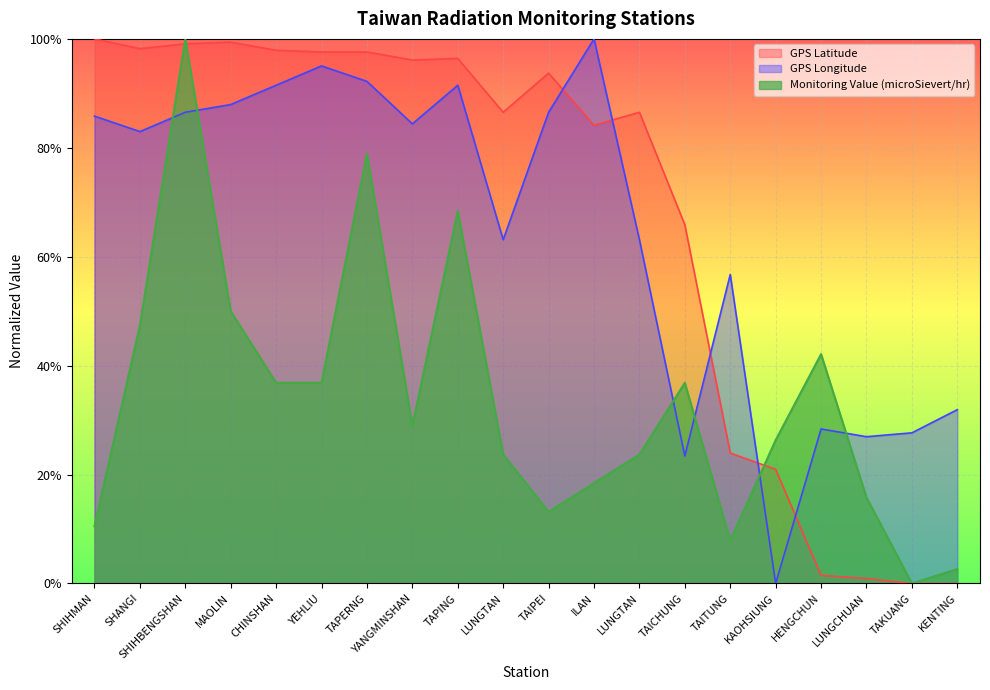

At which category does the chart reach its peak across all series?

SHIHMAN